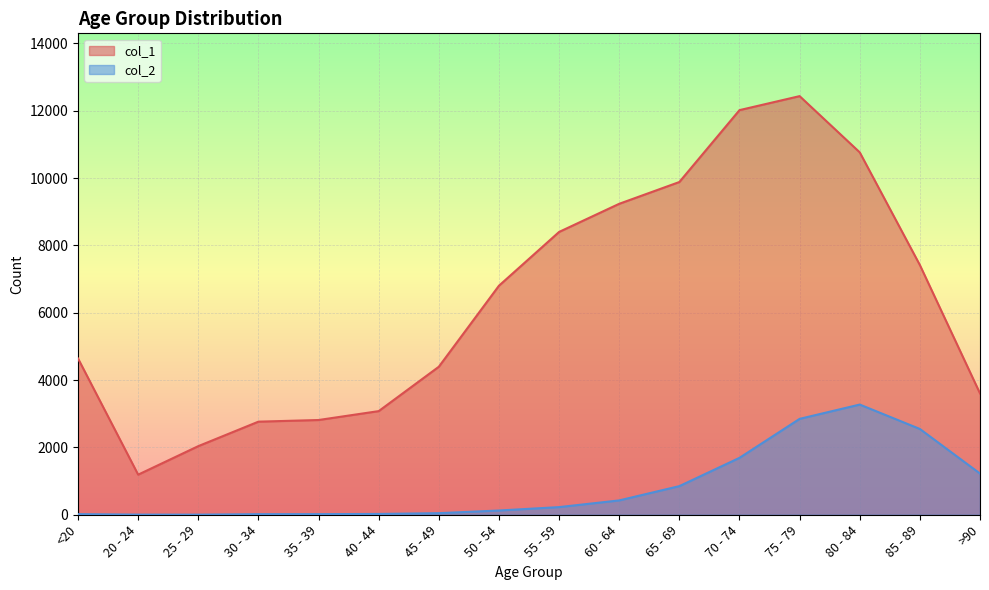

The col_2 series shows 227 at 55 - 59. True or false?

True